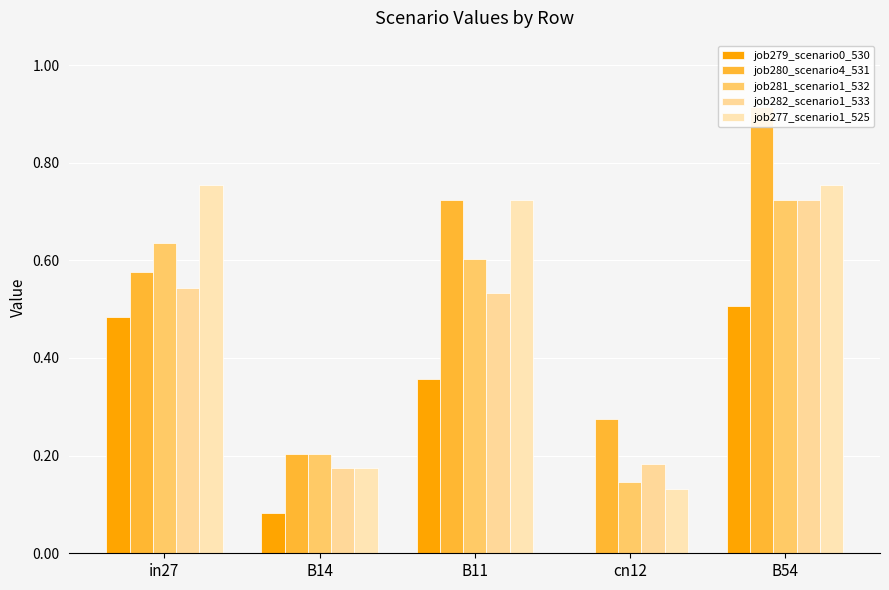

Reading right to left, transcribe all the data shown in this chart.

job279_scenario0_530: B54=0.5	cn12=0.0	B11=0.4	B14=0.1	in27=0.5
job280_scenario4_531: B54=0.9	cn12=0.3	B11=0.7	B14=0.2	in27=0.6
job281_scenario1_532: B54=0.7	cn12=0.1	B11=0.6	B14=0.2	in27=0.6
job282_scenario1_533: B54=0.7	cn12=0.2	B11=0.5	B14=0.2	in27=0.5
job277_scenario1_525: B54=0.8	cn12=0.1	B11=0.7	B14=0.2	in27=0.8